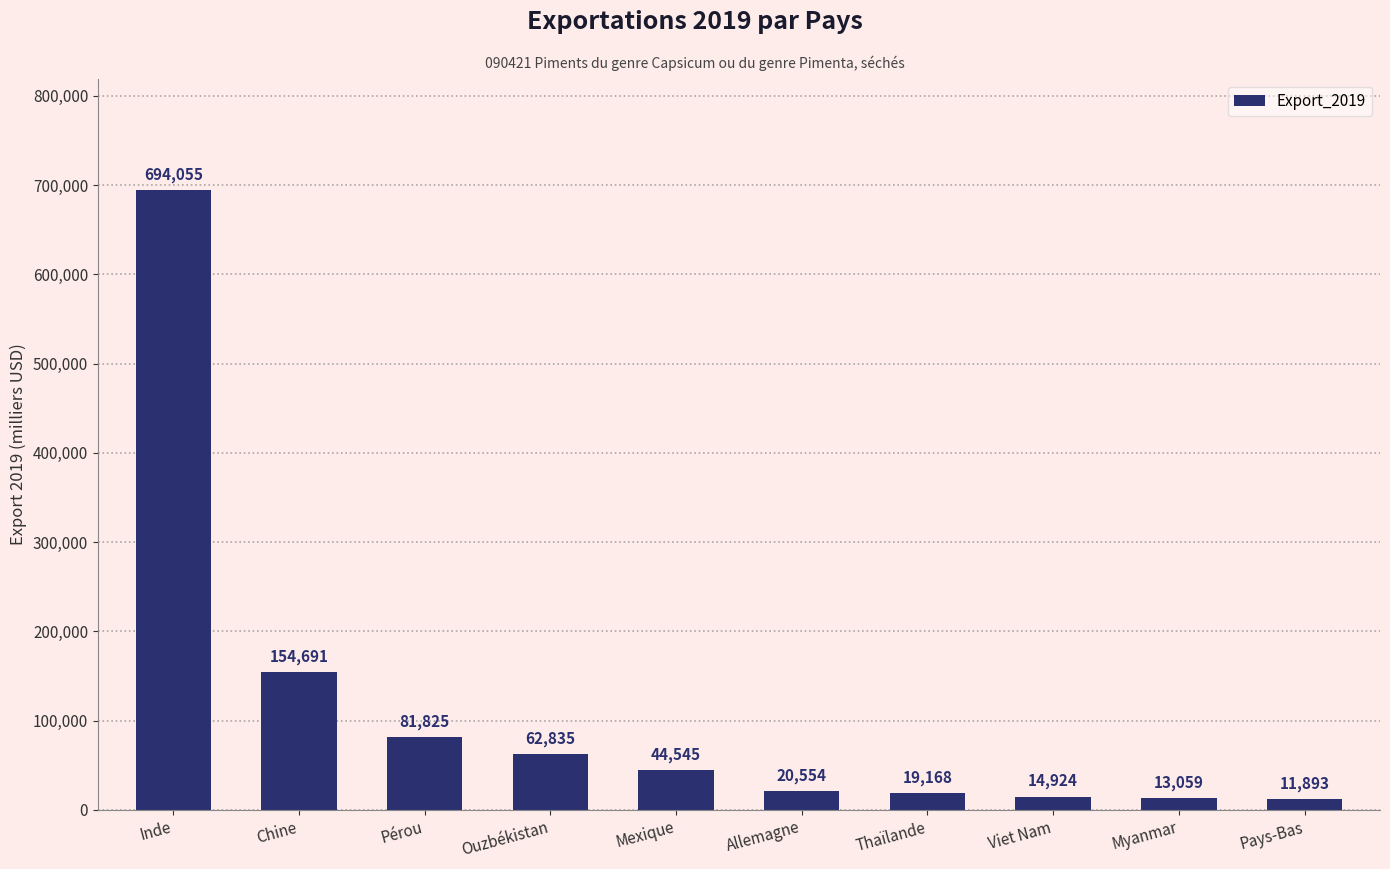

Reading left to right, extract all data points from this chart.

Inde=694055	Chine=154691	Pérou=81825	Ouzbékistan=62835	Mexique=44545	Allemagne=20554	Thaïlande=19168	Viet Nam=14924	Myanmar=13059	Pays-Bas=11893